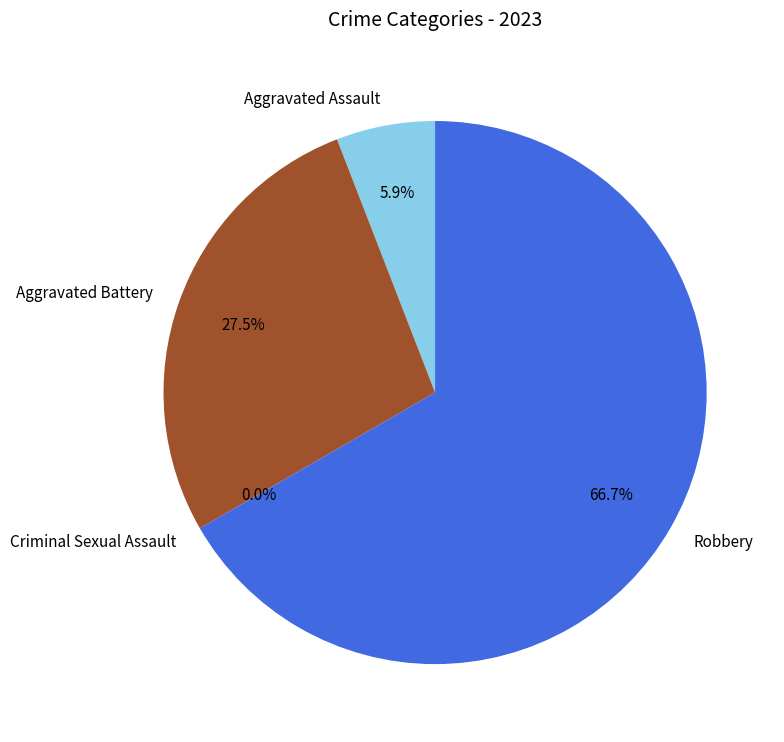

Rank the categories by value from lowest to highest.

Criminal Sexual Assault, Aggravated Assault, Aggravated Battery, Robbery